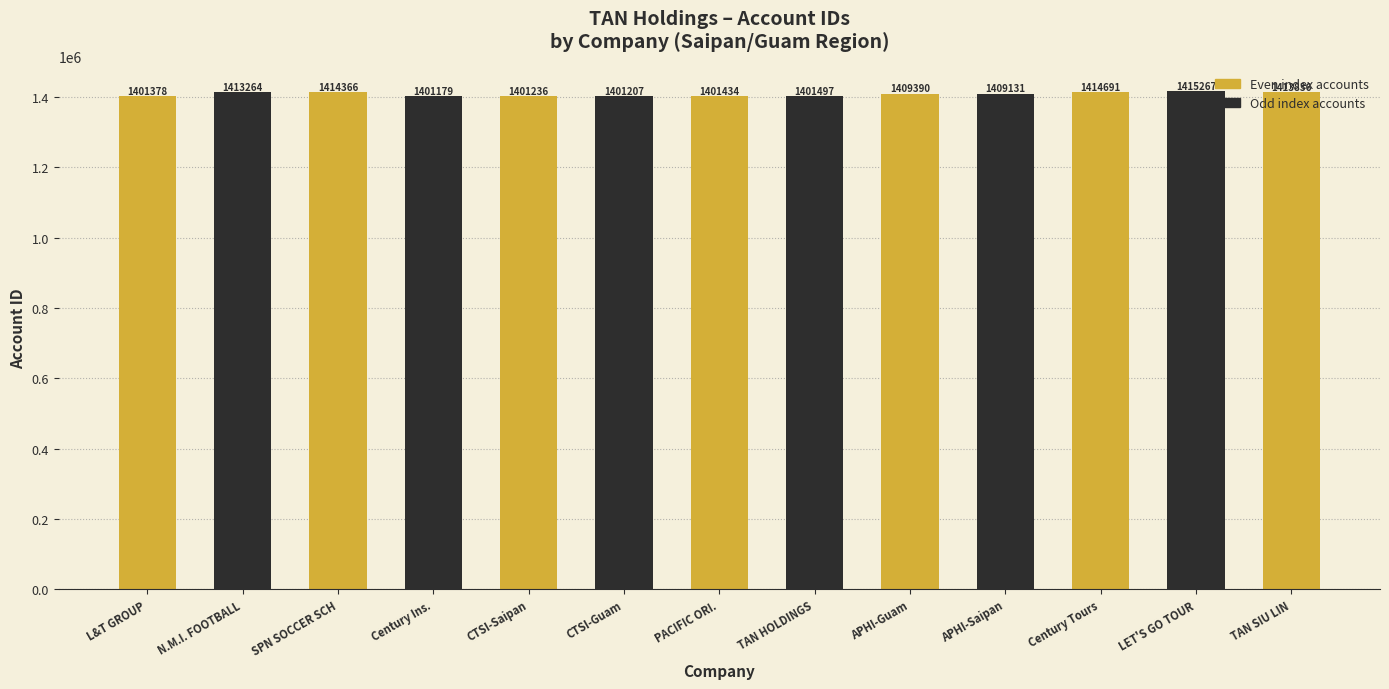

What is the value of the 6th bar from the left?

1401207